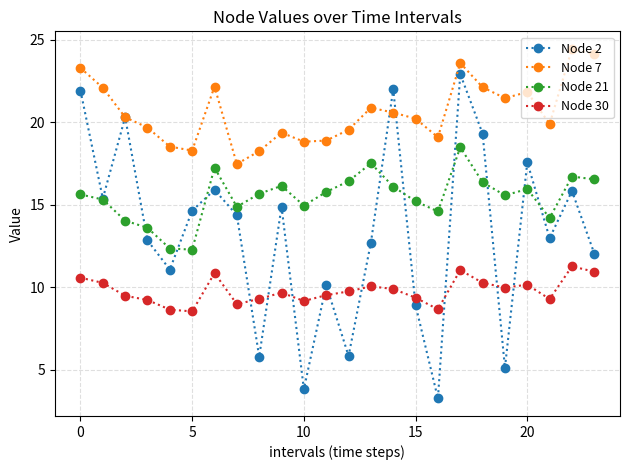

What is the value of the Node 7 point at the 4th from the left?

19.7